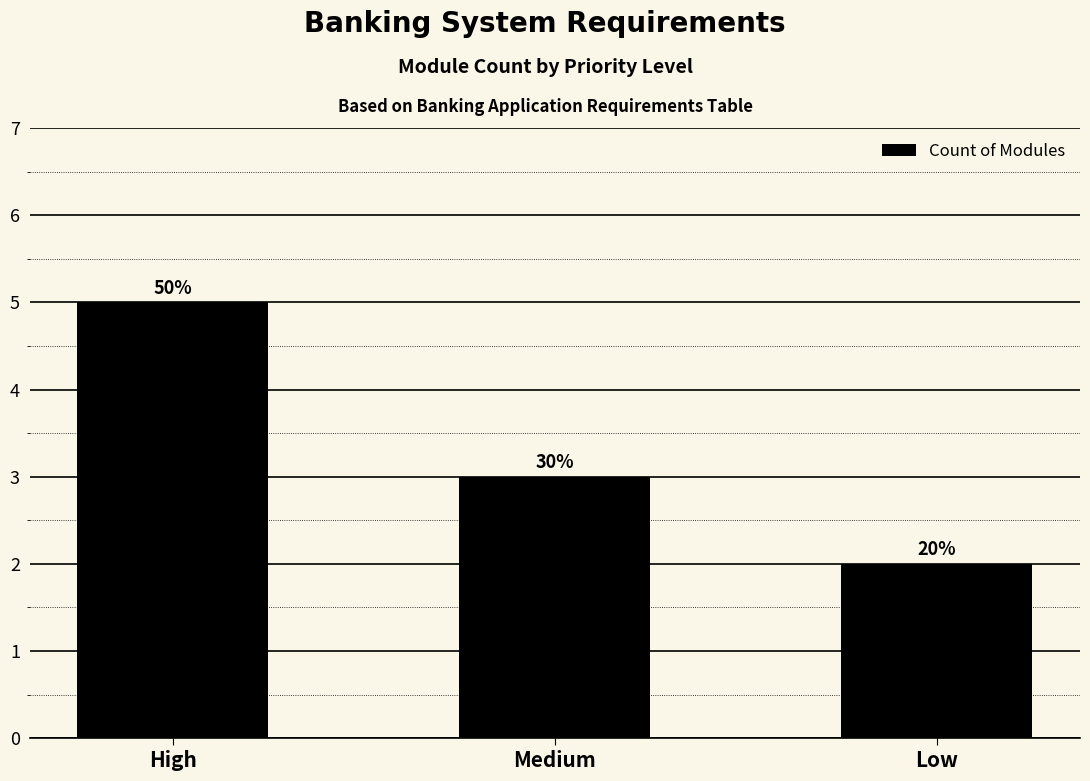

Does the chart contain any negative values?

No